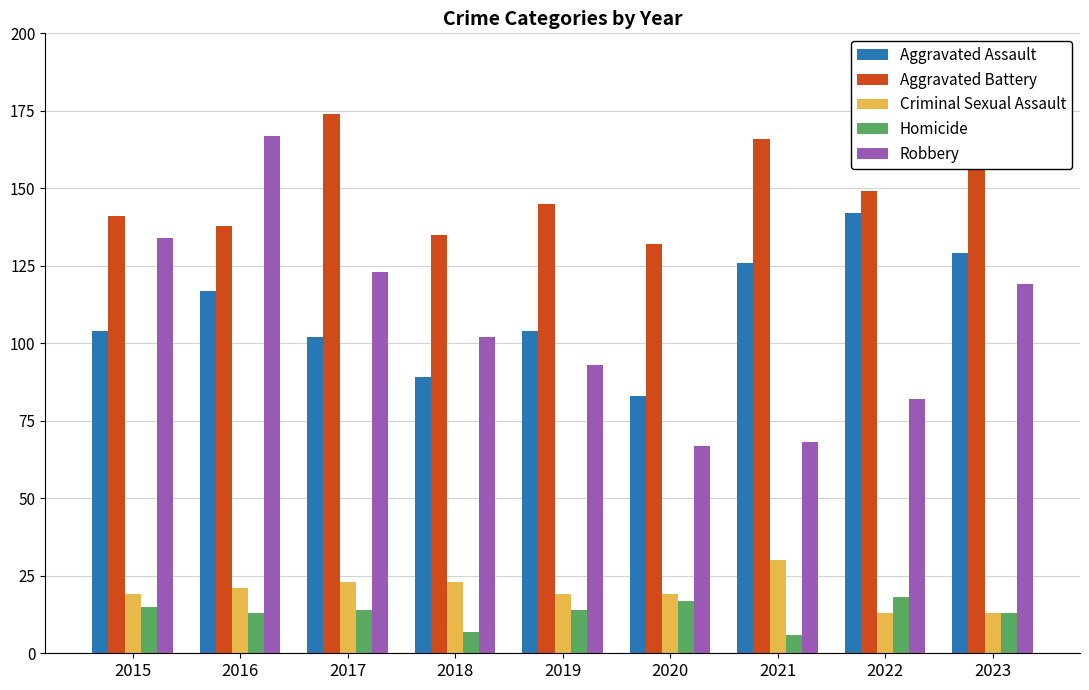

Which category has the highest value in the Criminal Sexual Assault series?

2021